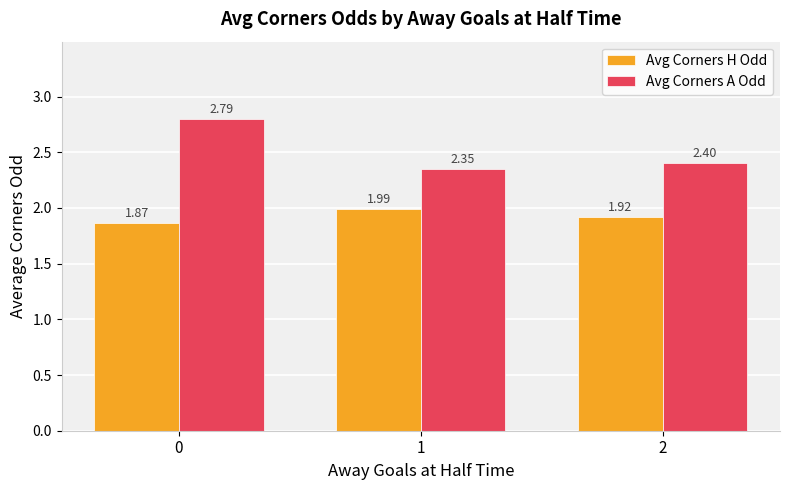

What is the sum of all Avg Corners H Odd values?

5.8